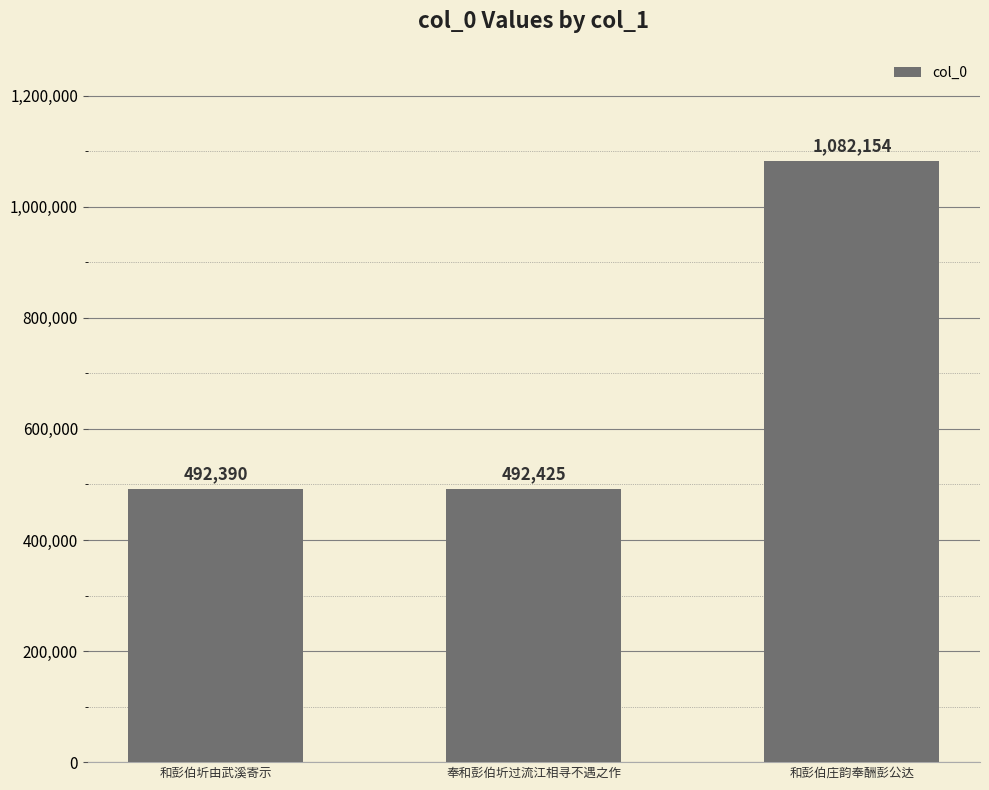

Where is the data nearest to the value 787272?

奉和彭伯圻过流江相寻不遇之作